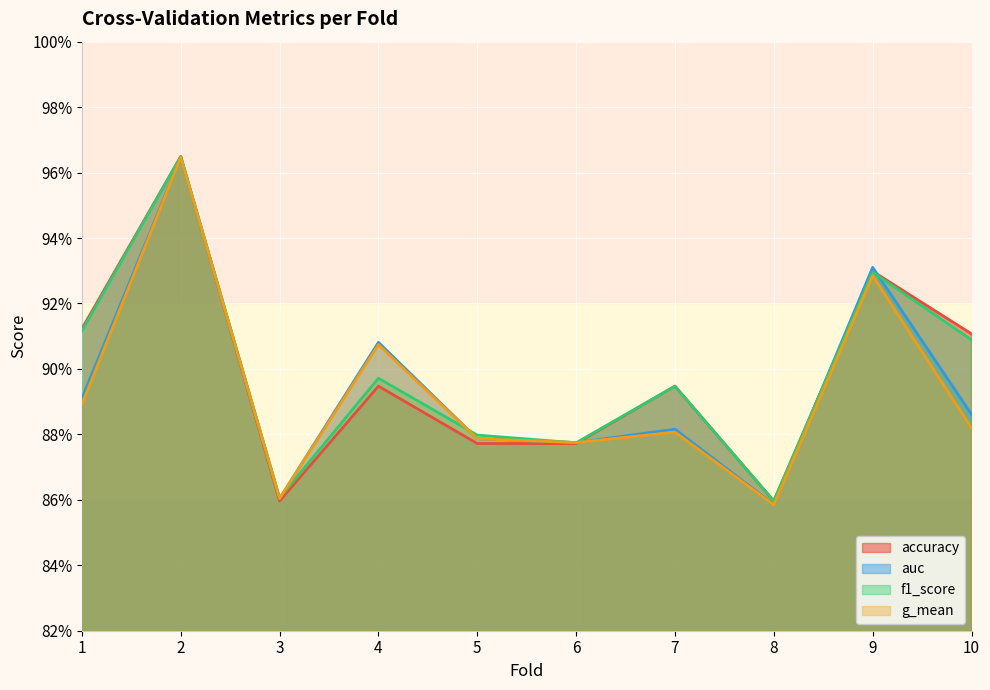

Rank the series by their maximum value, from highest to lowest.

accuracy, f1_score, auc, g_mean